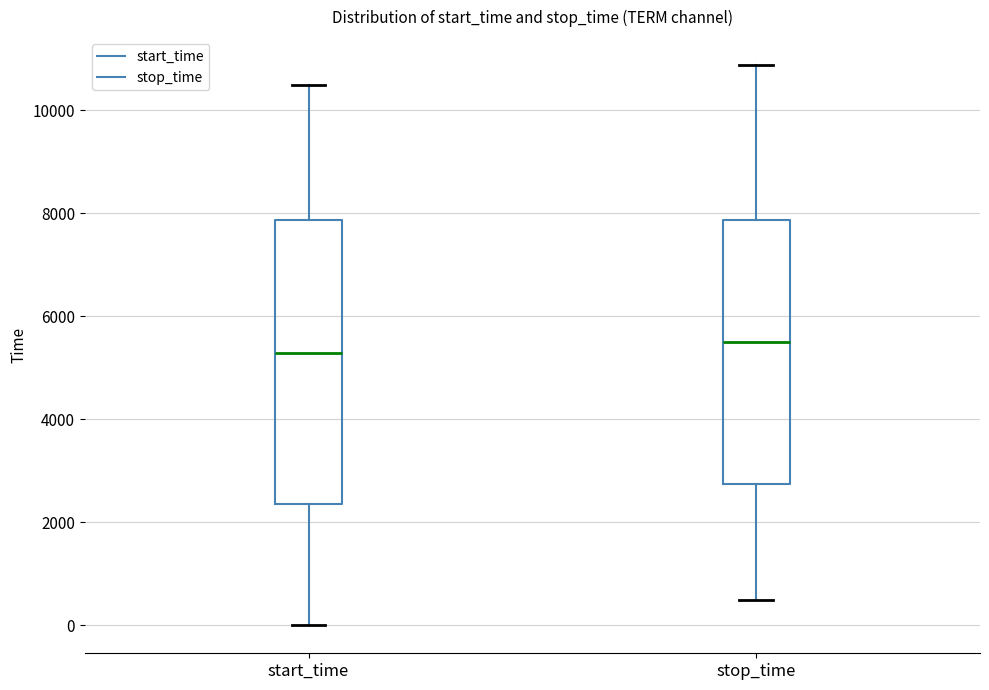

Reading left to right, transcribe this box plot: for each box, give where its median line is, the range the box spans, and where its two whiskers end, as read against the y-axis. The values are not printed on the chart, so give them approximately, as read against the axis.

start_time: median 5200, box 2400 to 7800, whiskers 0 to 10600
stop_time: median 5600, box 2800 to 7800, whiskers 400 to 10800